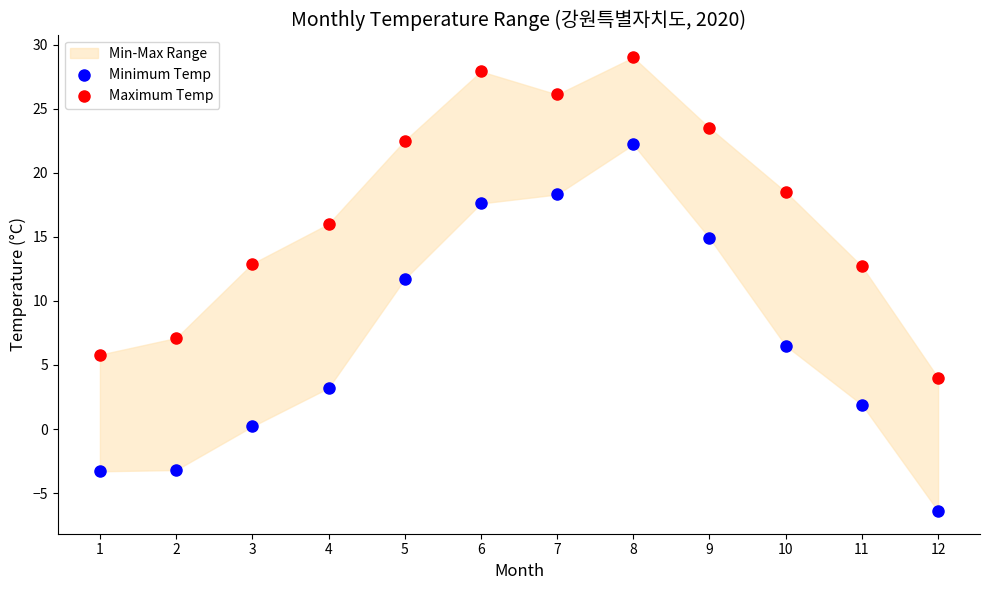

Which series reaches the minimum Y coordinate?

Minimum Temp